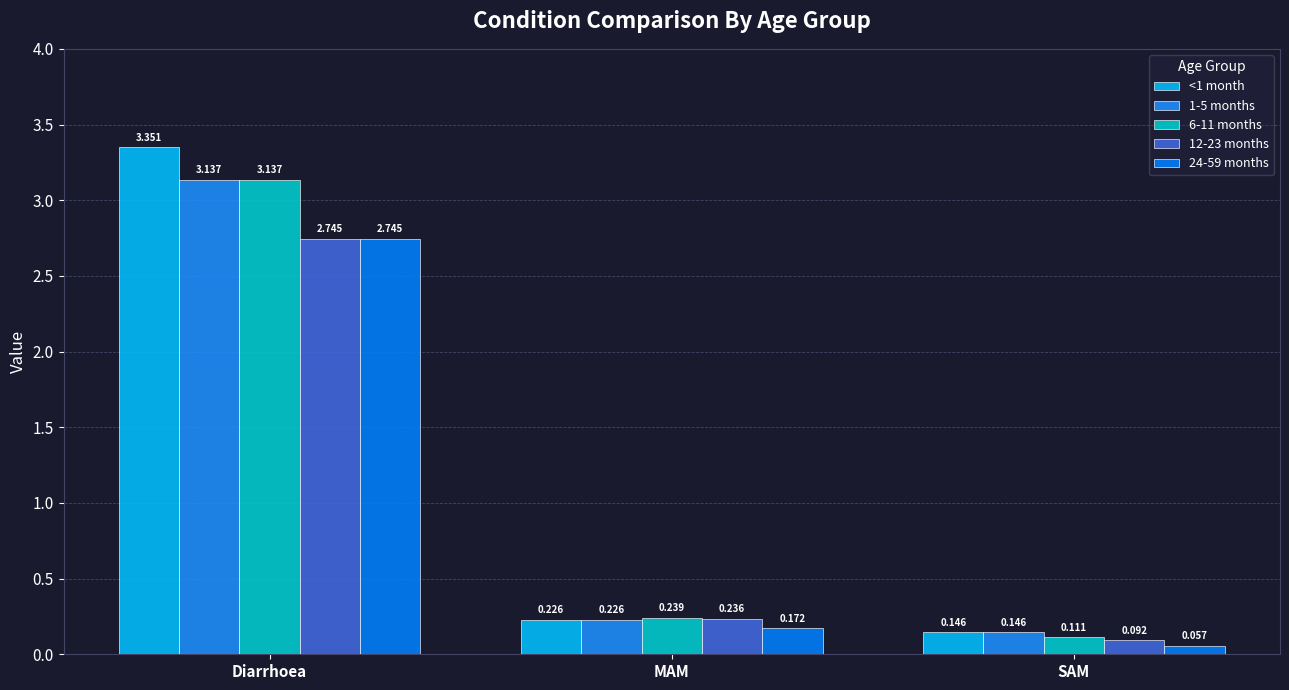

Reading right to left, transcribe all the data shown in this chart.

<1 month: 0.1	0.2	3.4
1-5 months: 0.1	0.2	3.1
6-11 months: 0.1	0.2	3.1
12-23 months: 0.1	0.2	2.7
24-59 months: 0.1	0.2	2.7